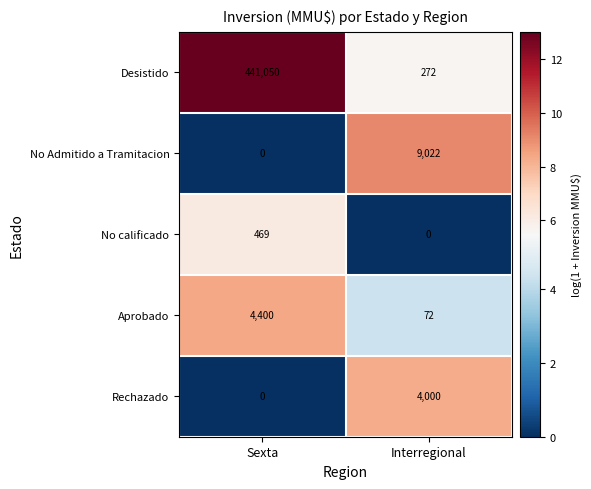

What is the maximum value shown in the chart?

441050